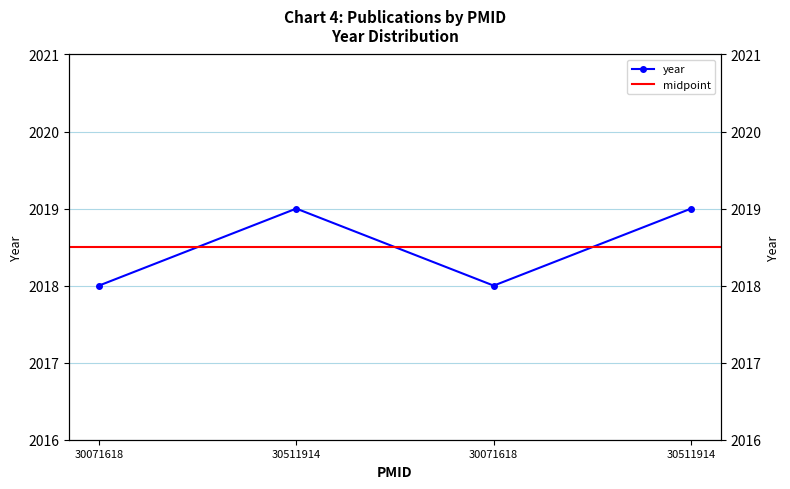

What is the smallest value displayed?

2018